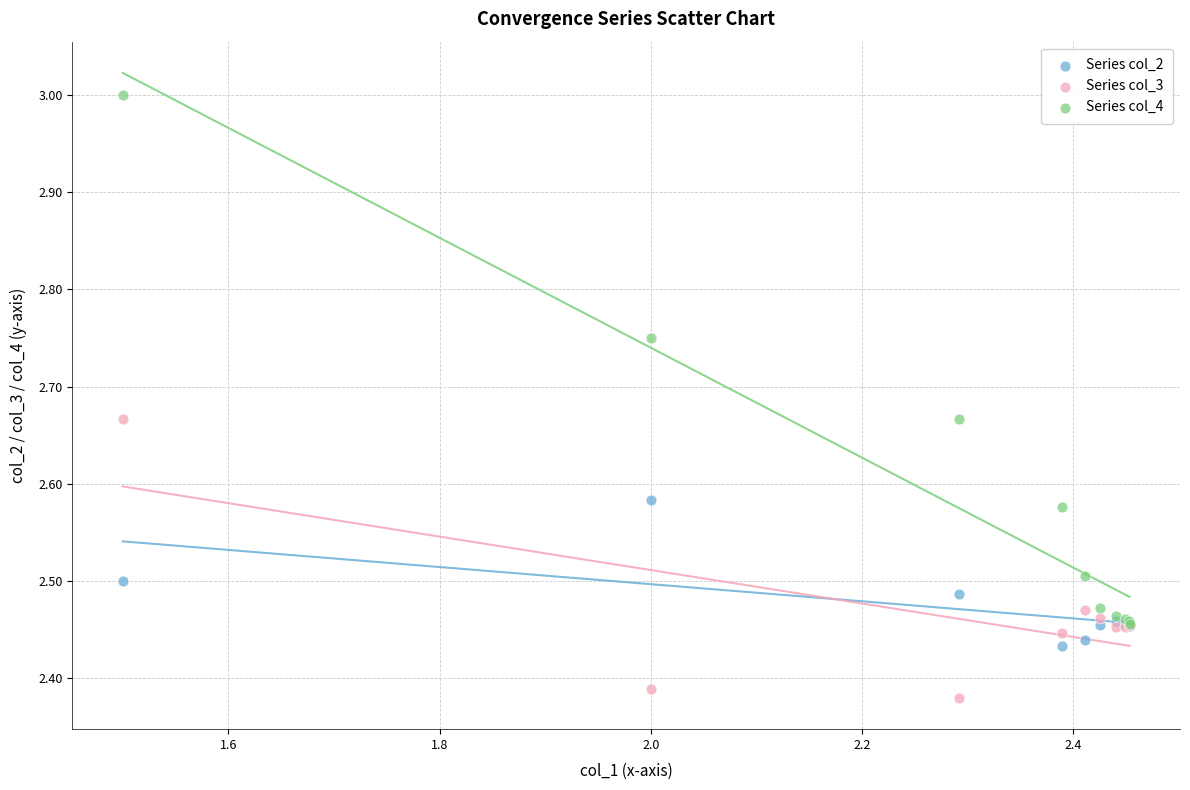

Which series reaches the minimum Y coordinate?

Series col_3